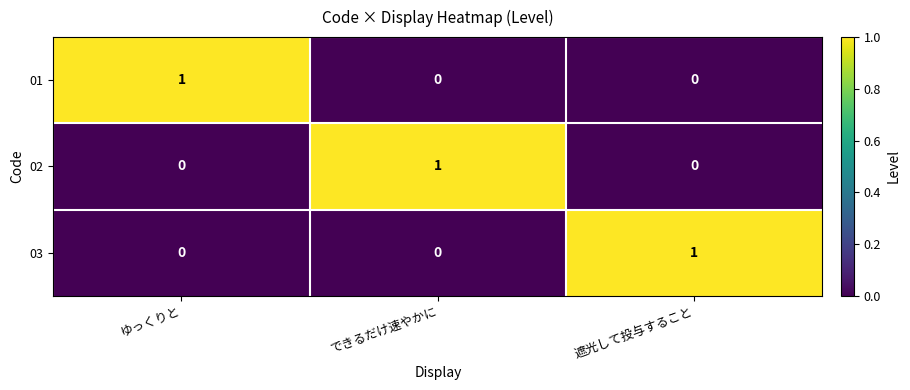

Reading right to left, extract all data points from this chart.

01: 遮光して投与すること=0	できるだけ速やかに=0	ゆっくりと=1
02: 遮光して投与すること=0	できるだけ速やかに=1	ゆっくりと=0
03: 遮光して投与すること=1	できるだけ速やかに=0	ゆっくりと=0